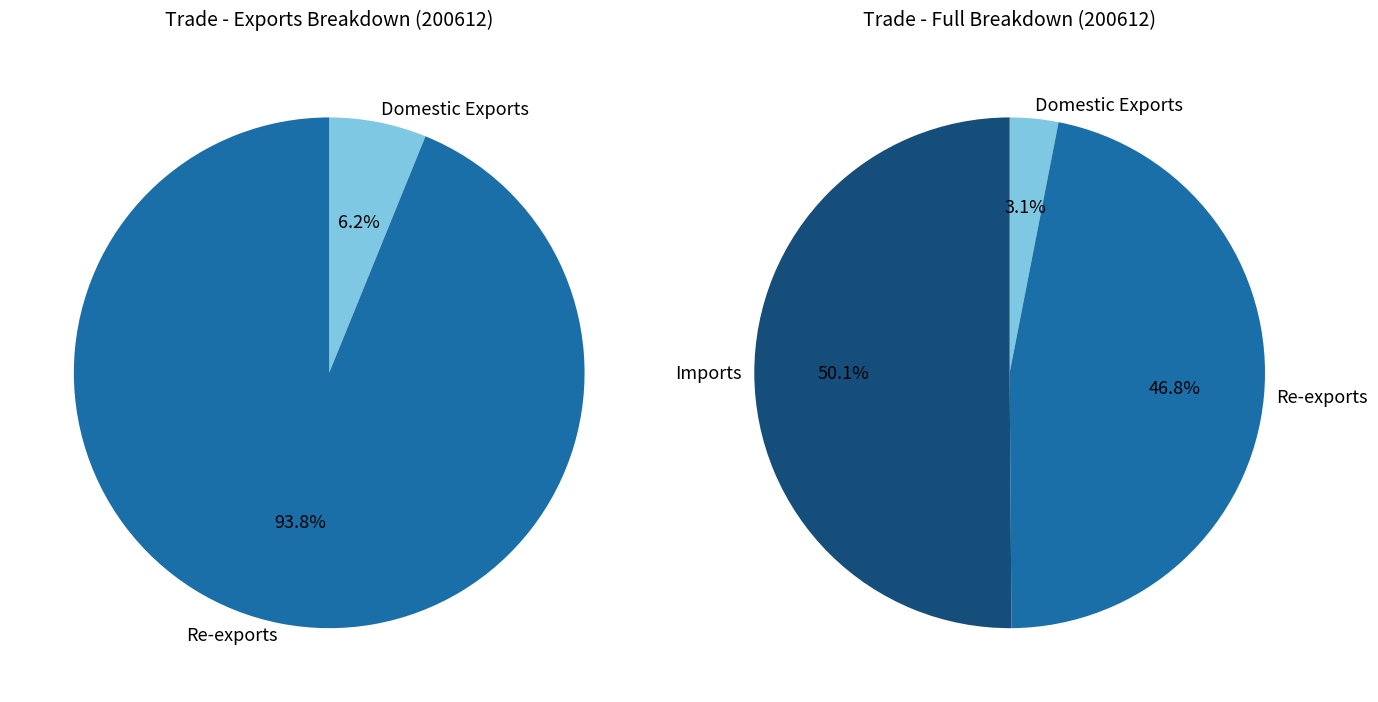

To the nearest percent, what portion does Imports represent?

50%